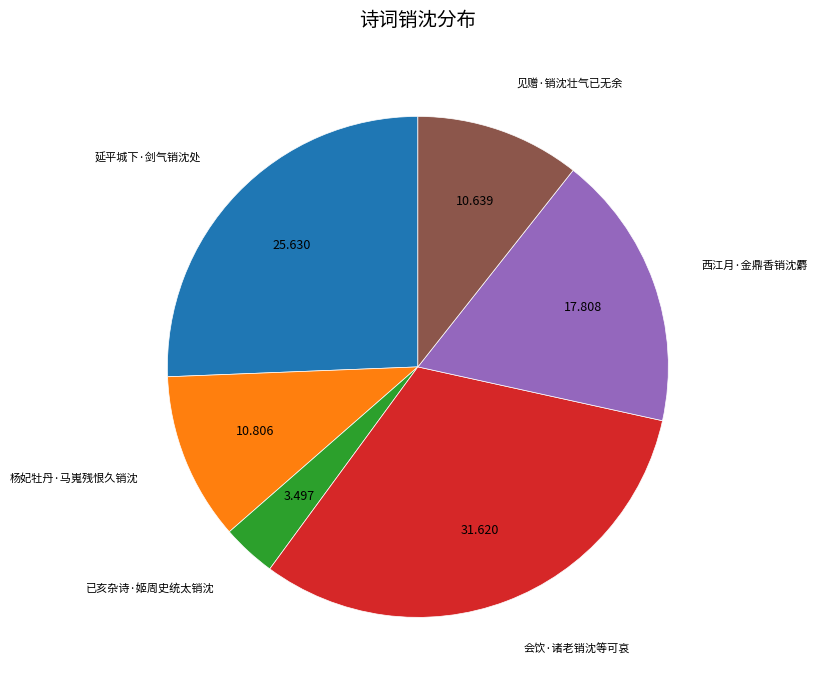

The 会饮·诸老销沈等可哀 slice represents 32% of the pie. True or false?

True